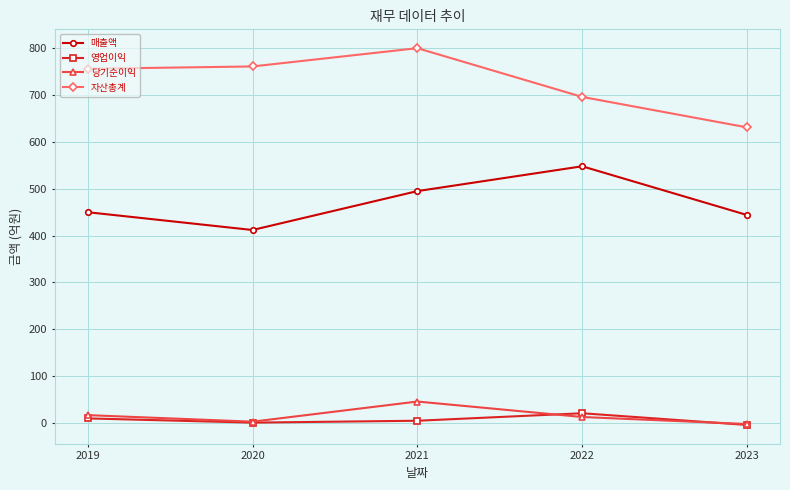

Which series changed the most between 2019 and 2020?

매출액